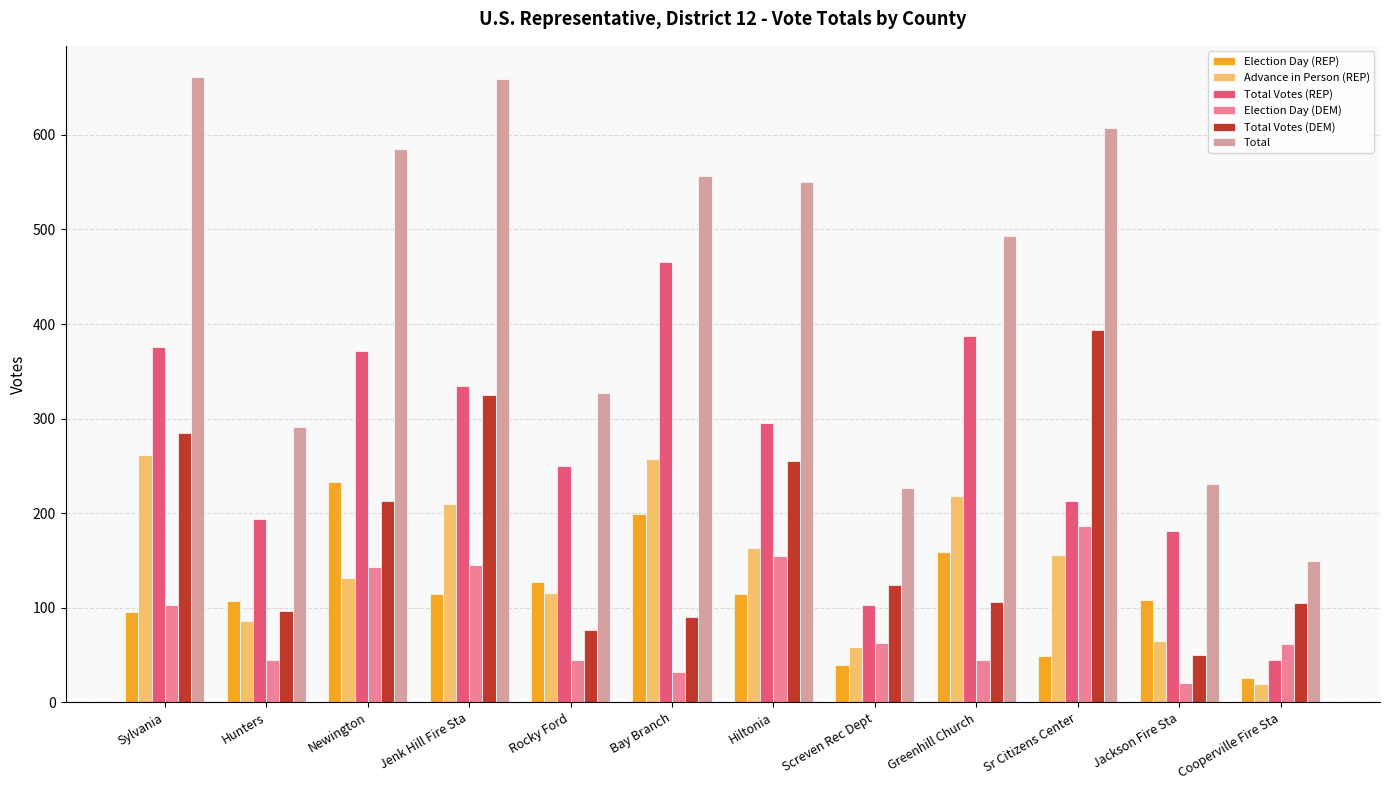

What is the total value across all series at Screven Rec Dept?

616